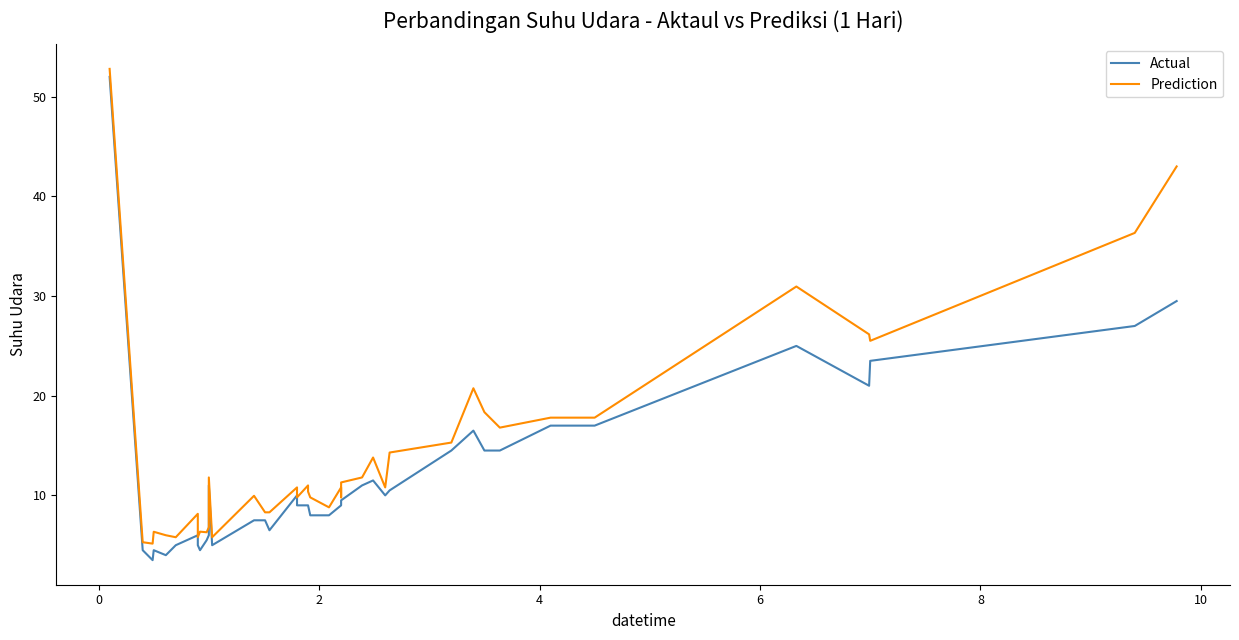

True or false: Prediction and Actual intersect in this chart.

False